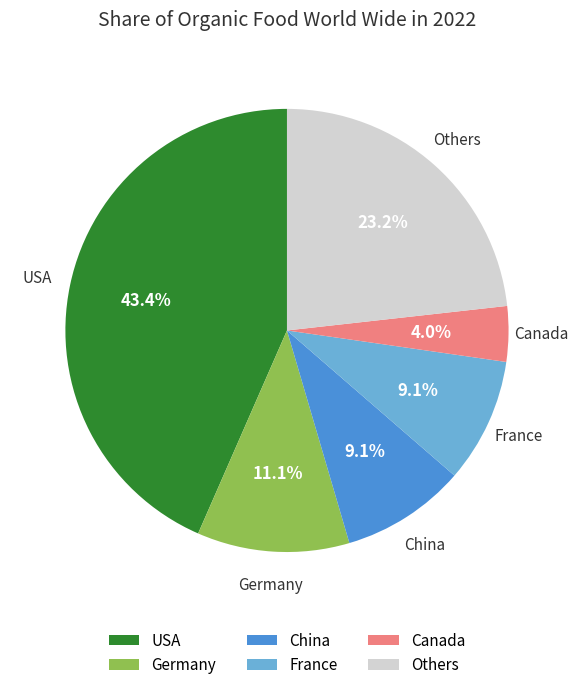

To the nearest percent, what is the difference between the Others and Germany slice percentages?

12%